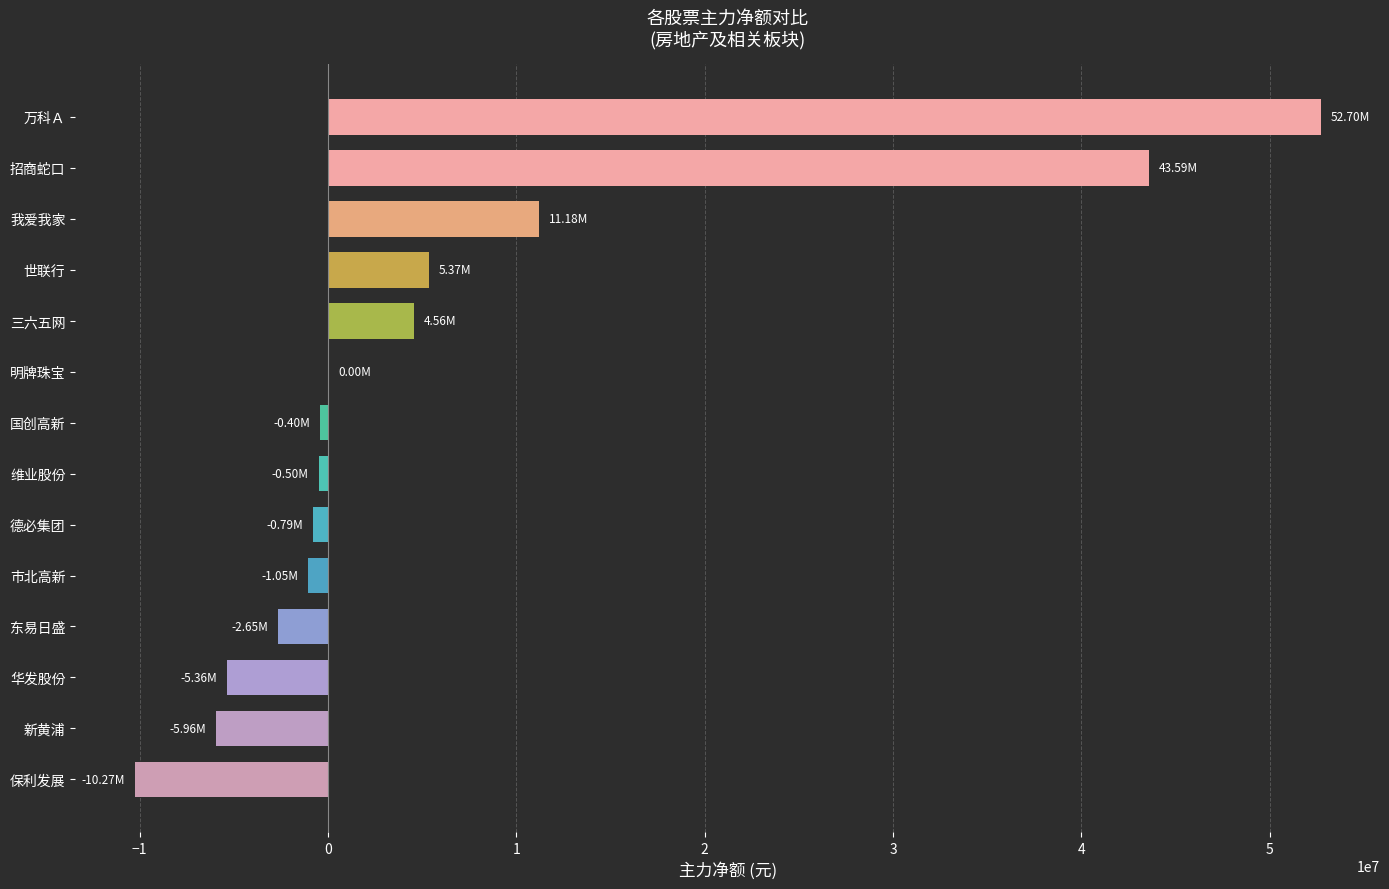

What is the greatest value displayed?

52704387